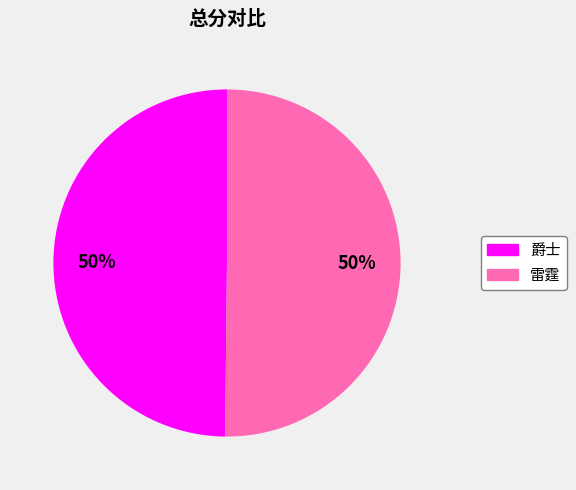

To the nearest percent, what portion does 雷霆 represent?

50%